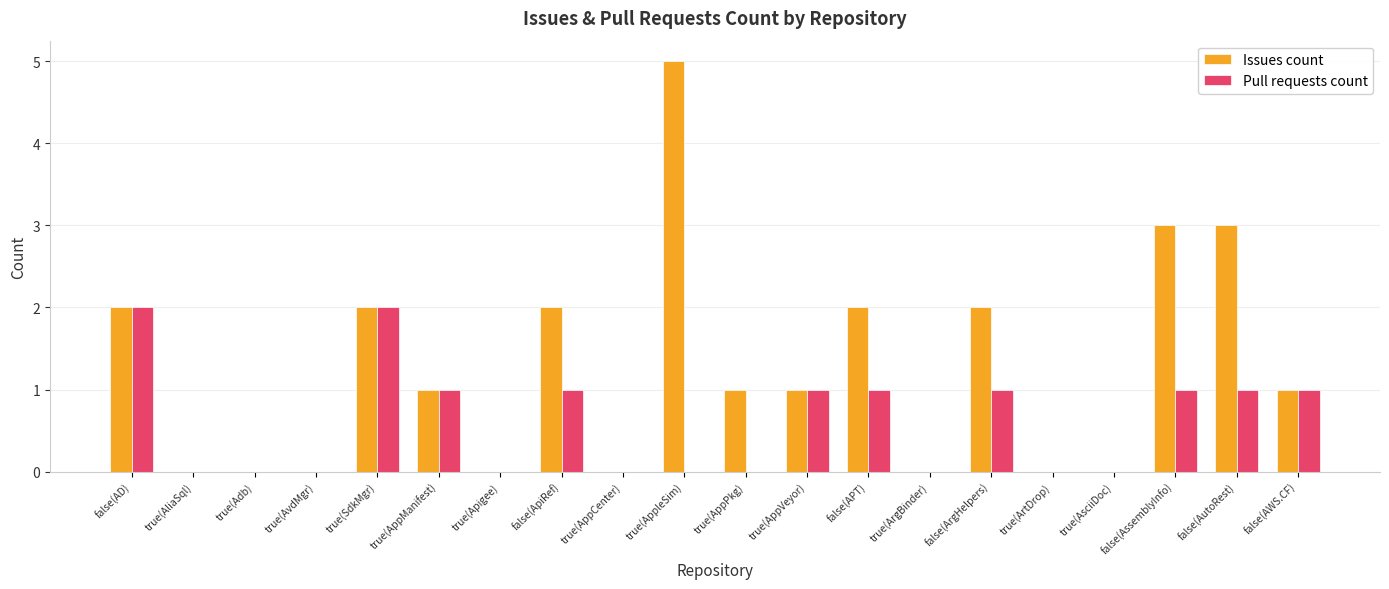

Between false(ApiRef) and true(AppCenter), which series saw the biggest shift?

Issues count